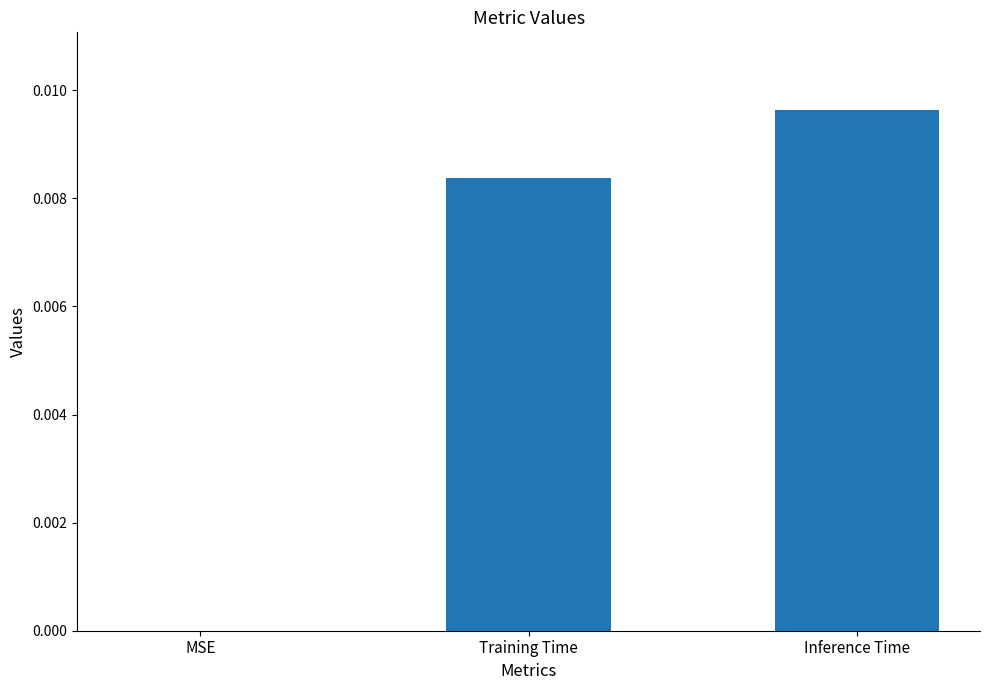

The chart shows a value of 0.0 at MSE. True or false?

True